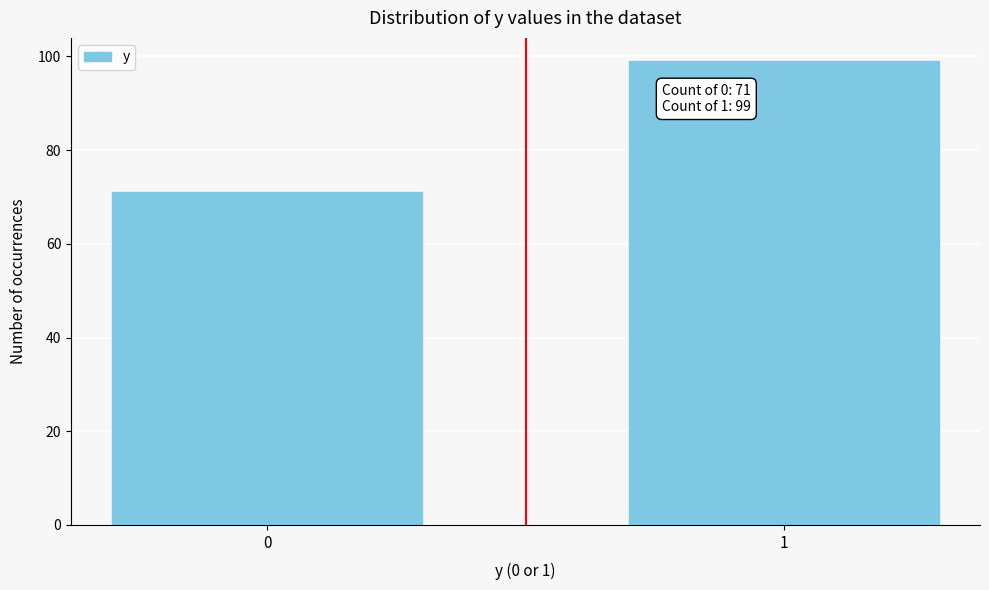

Reading left to right, what are all the values shown in this chart?

0=71	1=99